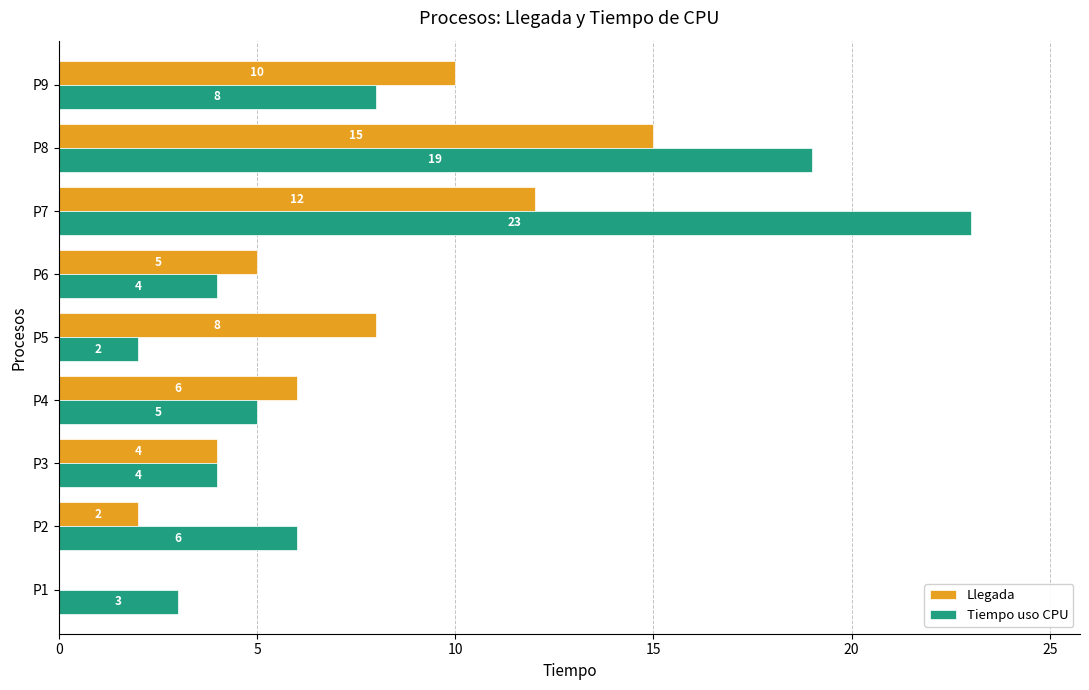

Where is Llegada nearest to the value 7?

P4